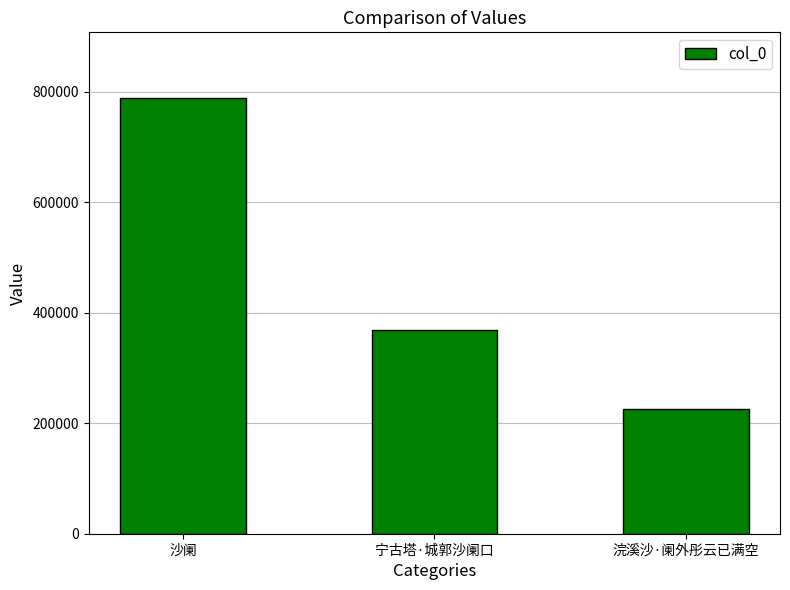

Reading right to left, extract all data points from this chart.

浣溪沙·阑外彤云已满空=225409	宁古塔·城郭沙阑口=369241	沙阑=788983